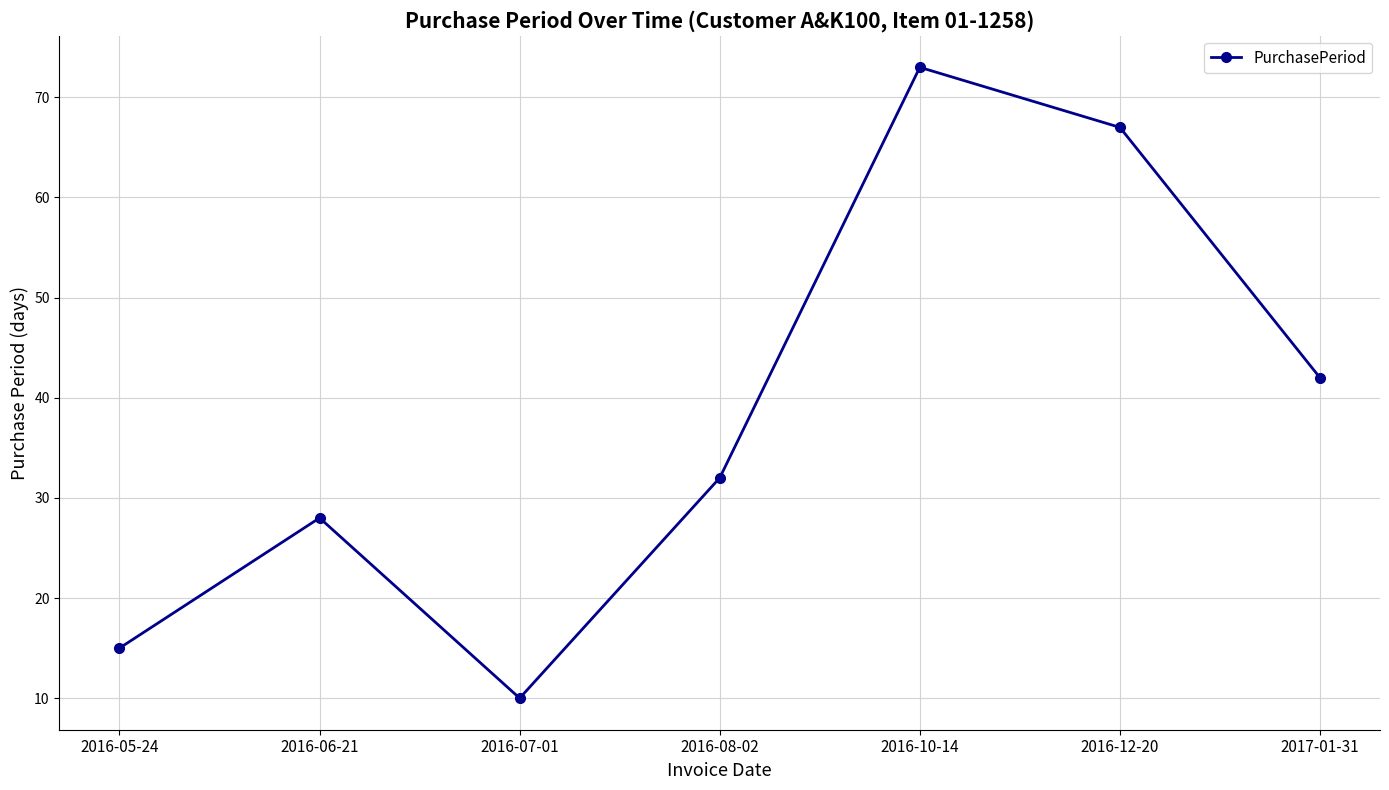

What is the value of the 3rd point from the left?

10